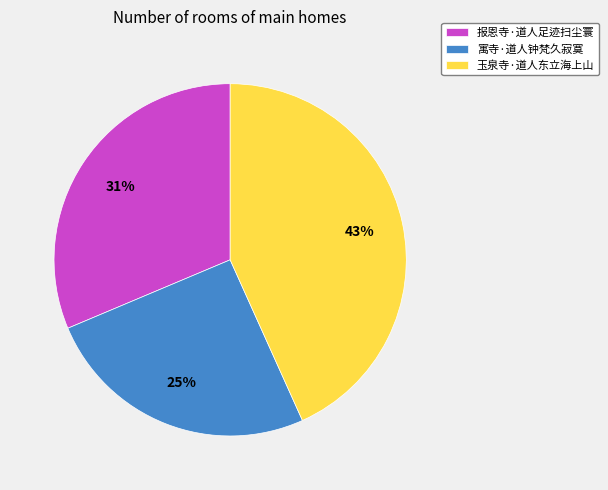

To the nearest percent, what is the combined percentage of 报恩寺·道人足迹扫尘寰 and 寓寺·道人钟梵久寂寞?

57%